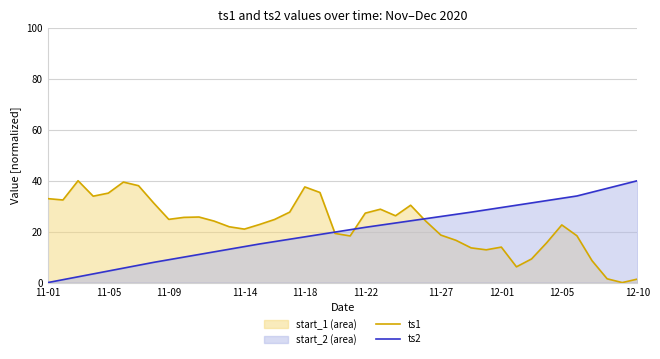

Reading left to right, what are all the values shown in this chart?

ts1: 33.0	32.4	40.0	33.9	35.1	39.5	38.1	31.3	24.8	25.6	25.7	24.1	21.9	21.0	22.8	24.8	27.7	37.6	35.4	19.3	18.3	27.3	28.8	26.2	30.4	24.1	18.6	16.6	13.6	12.9	13.9	6.2	9.3	15.6	22.6	18.4	8.6	1.5	0.0	1.4
ts2: 0.0	1.1	2.3	3.4	4.5	5.7	6.8	7.9	9.0	10.0	11.0	12.1	13.1	14.1	15.2	16.1	17.0	18.0	18.9	19.8	20.8	21.7	22.6	23.4	24.3	25.1	26.0	26.8	27.7	28.6	29.5	30.4	31.3	32.2	33.1	34.0	35.5	37.0	38.5	40.0